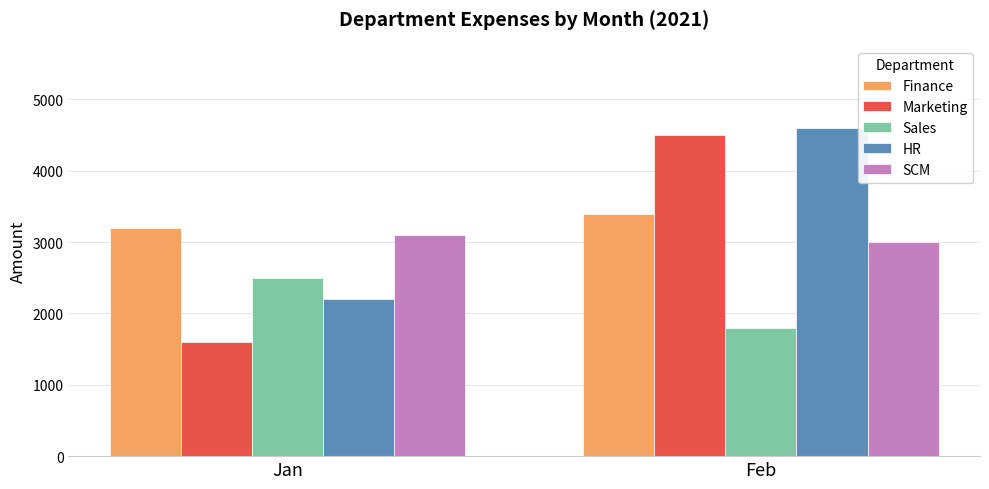

Does the chart contain stacked bars?

No